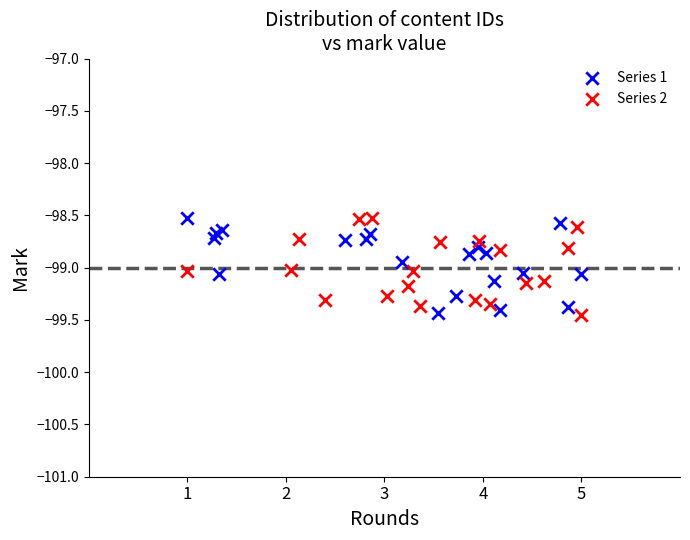

What are all the series names shown in the legend?

Series 1, Series 2